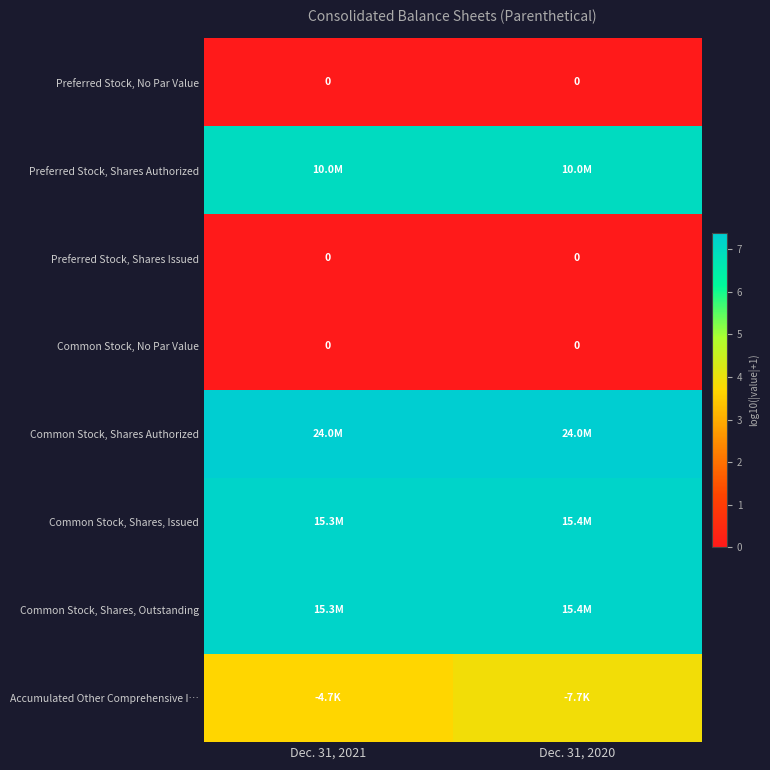

What is the difference between the highest and lowest values at Dec. 31, 2020?

7.4